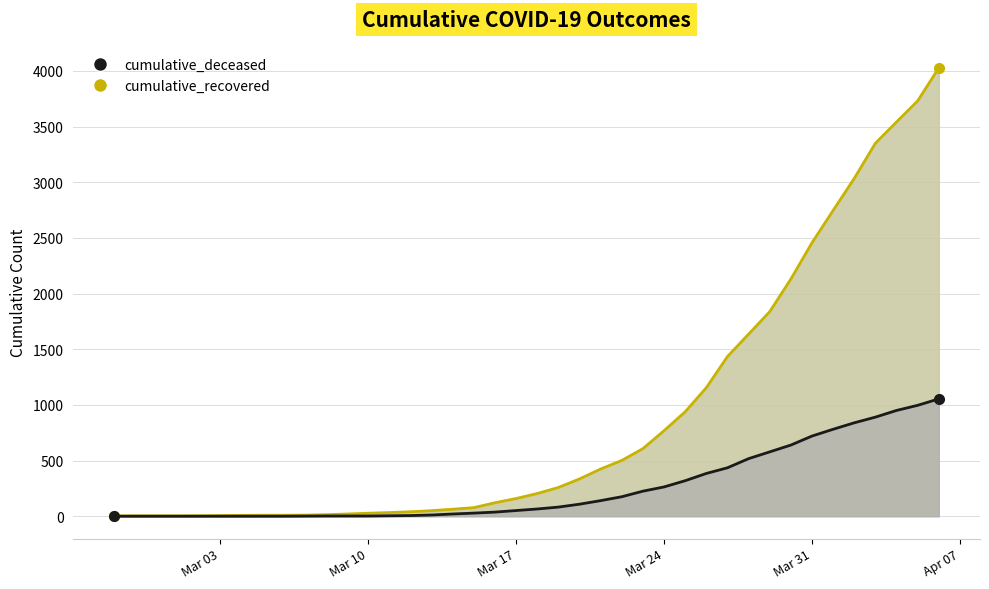

The cumulative_deceased series shows 317 at 2020-03-30. True or false?

False